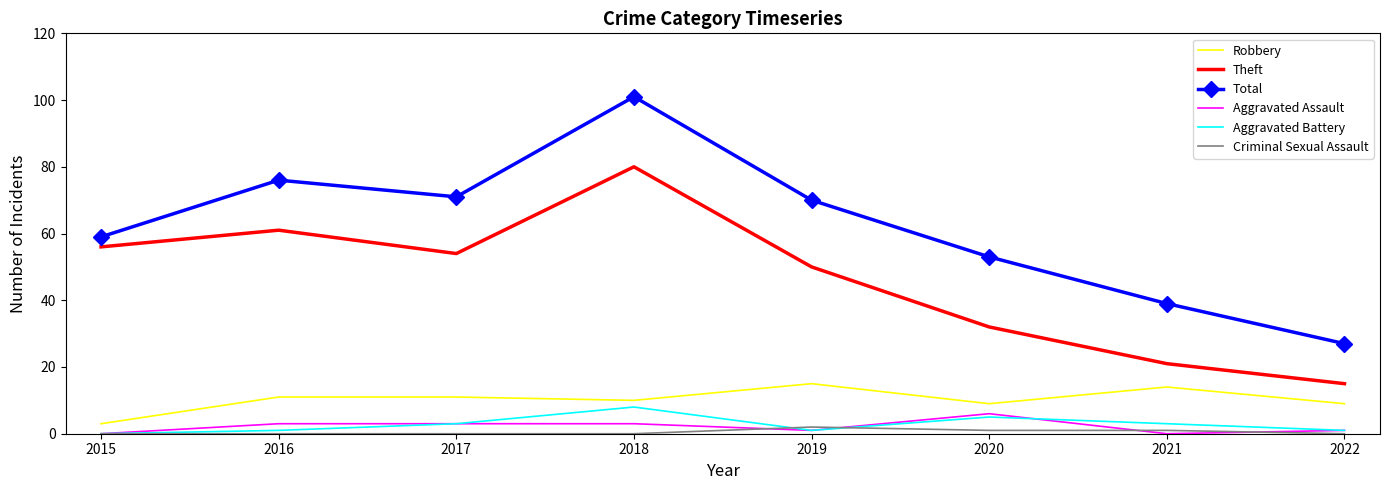

Where is Total nearest to the value 64?

2015